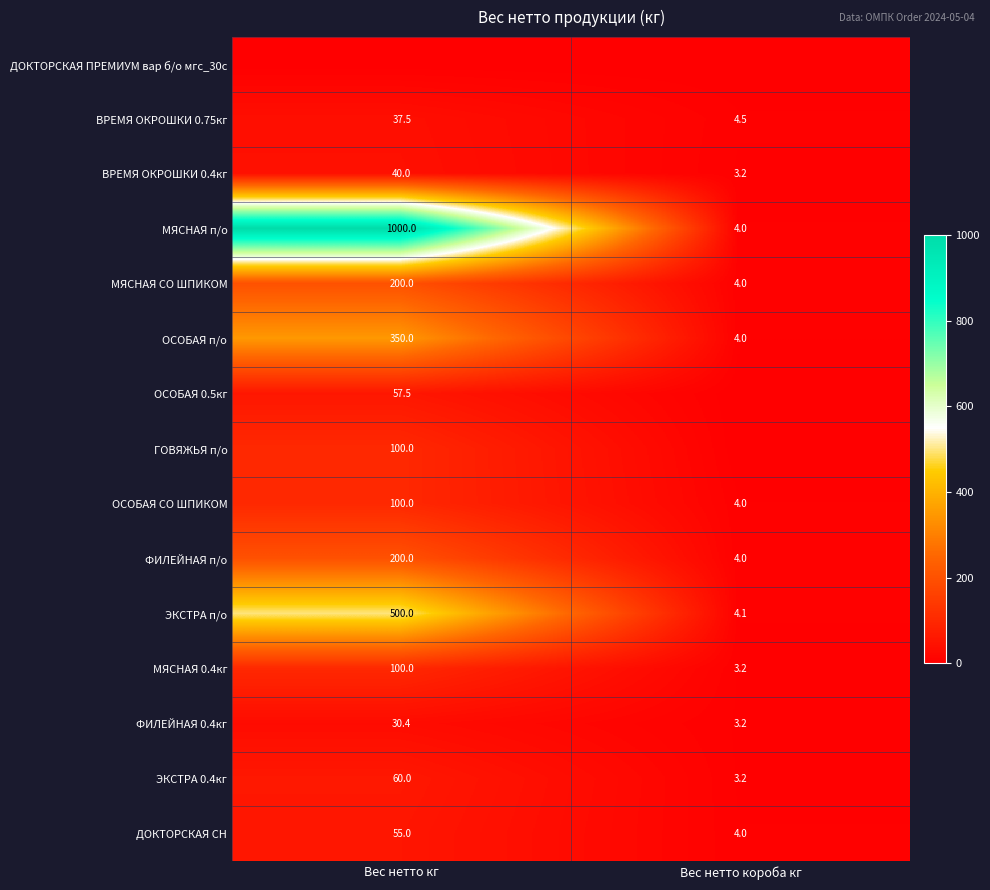

At which category does the chart reach its peak across all series?

Вес нетто кг